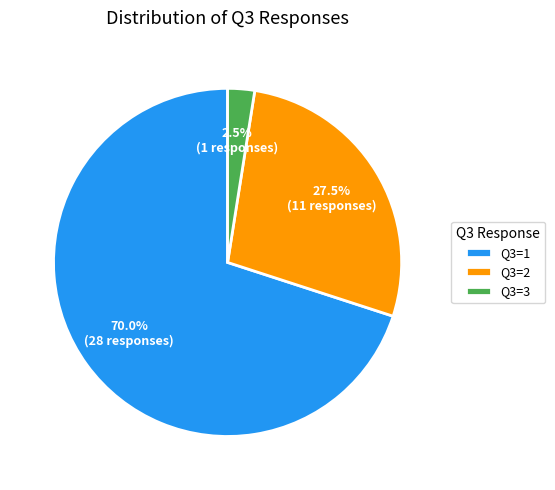

Does Q3=2 account for over 50% of the chart?

No